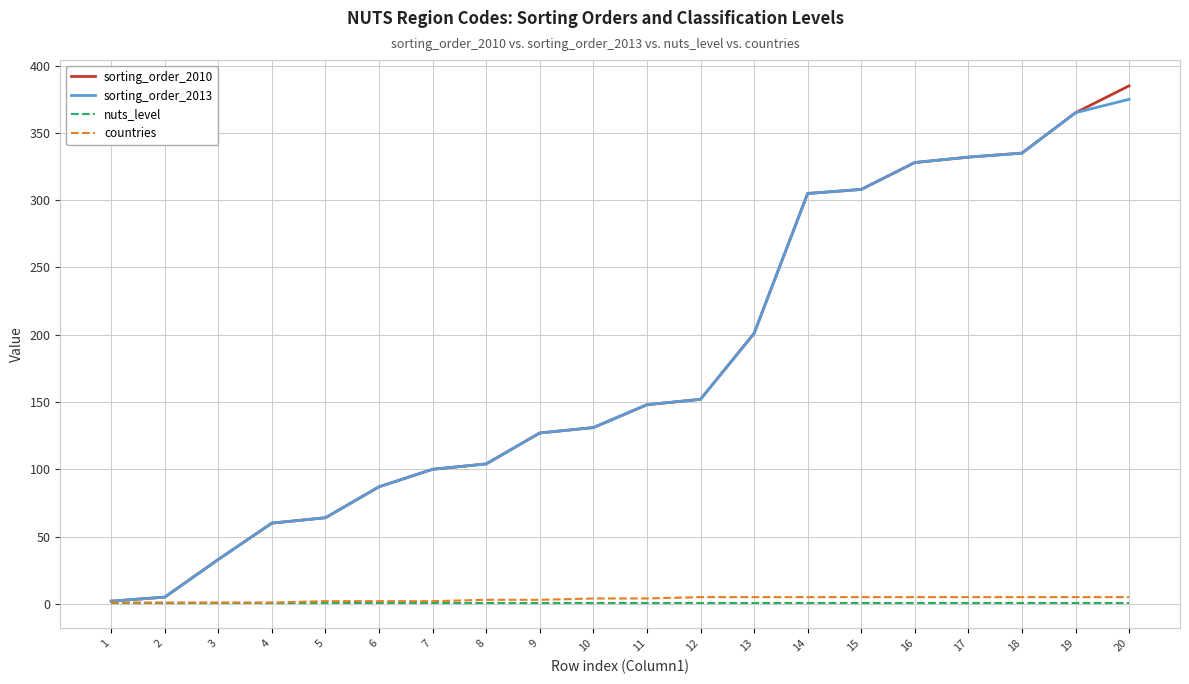

Rank the series by their maximum value, from lowest to highest.

nuts_level, countries, sorting_order_2013, sorting_order_2010